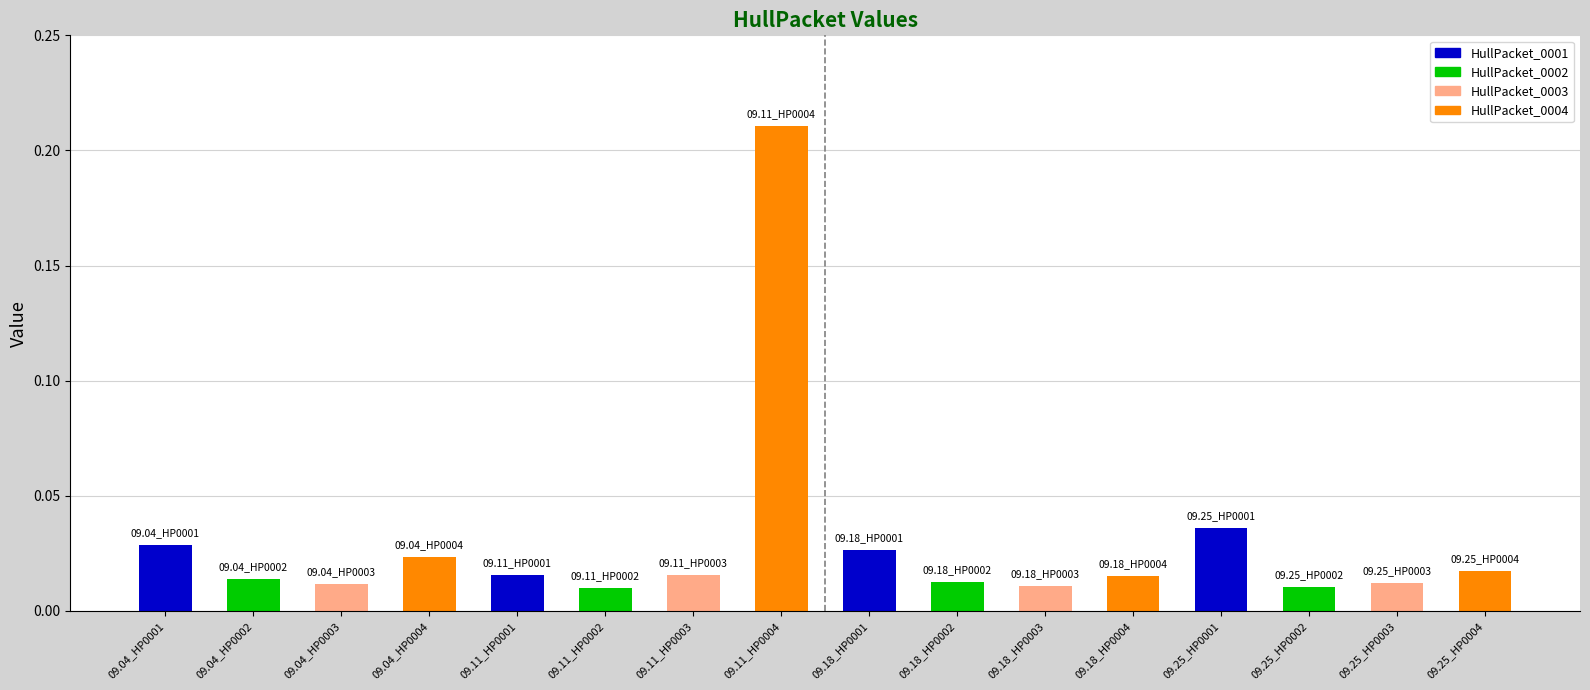

At which category does the chart reach its peak across all series?

09.11_HP0004